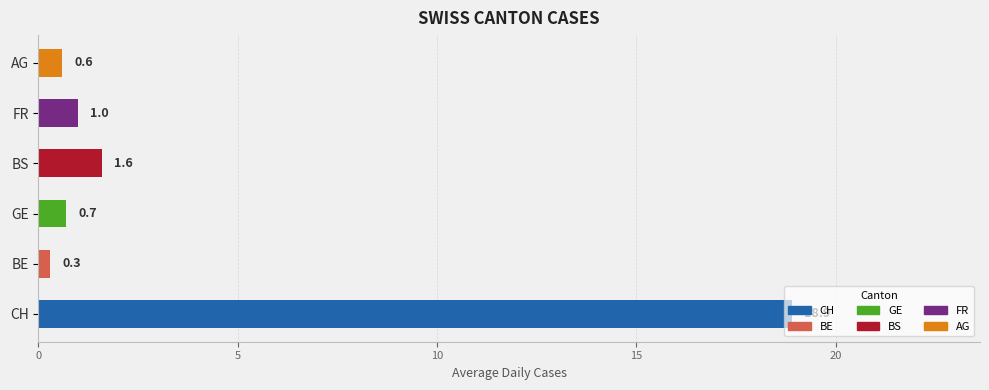

At which category does the chart reach its minimum across all series?

BE